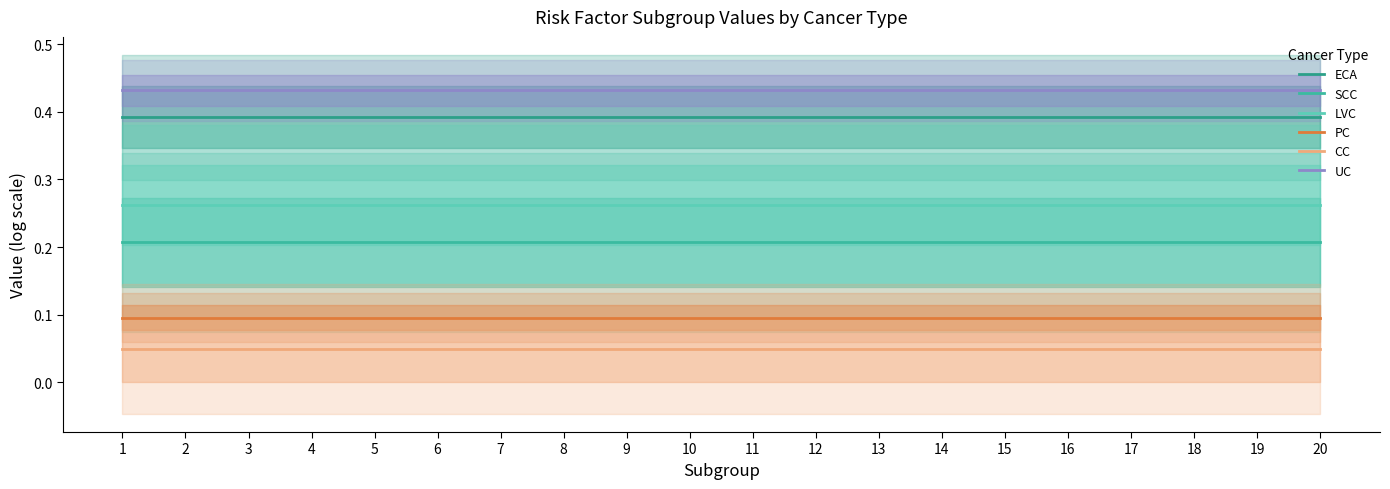

What is the maximum value for LVC?

0.3